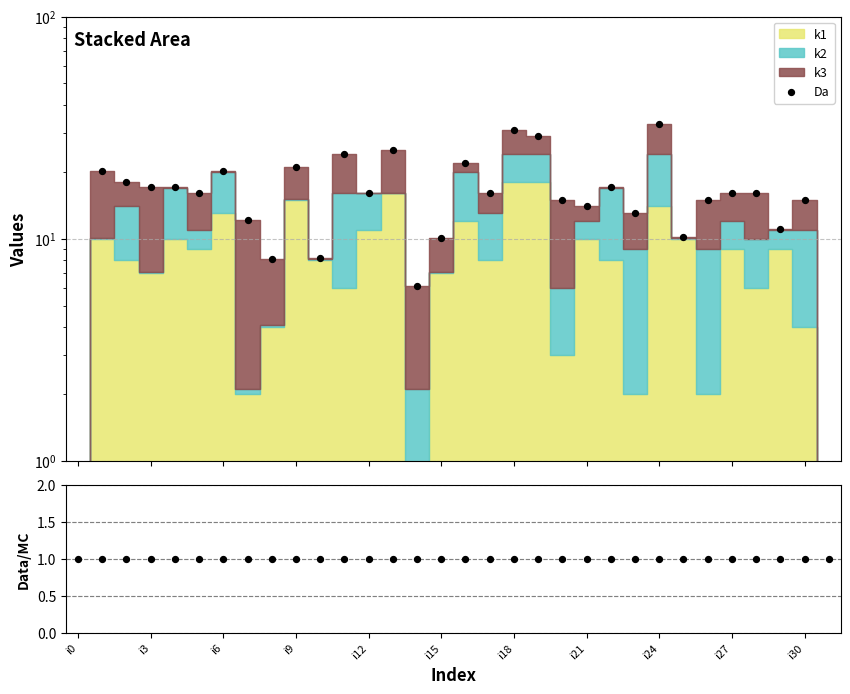

At how many categories does at least one series exceed 19?

9